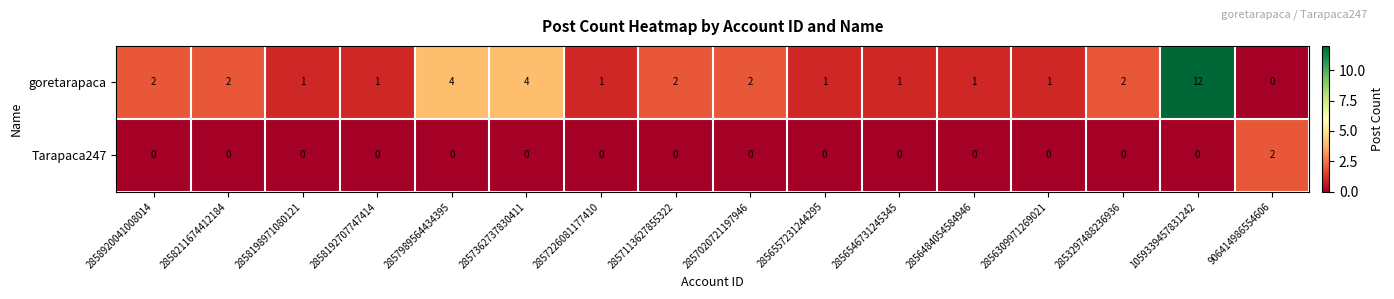

What is the difference between the maximum and minimum values in the goretarapaca series?

12